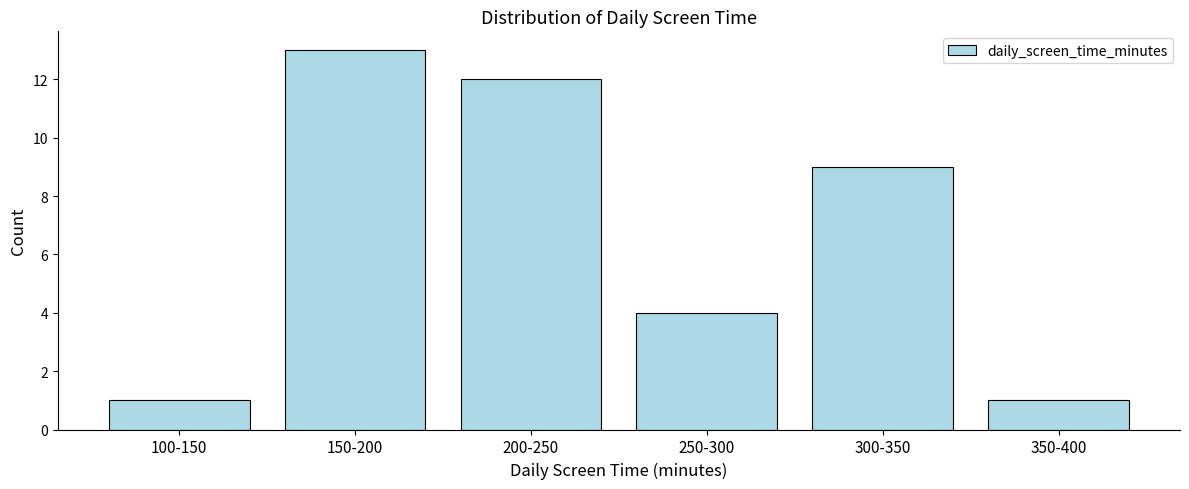

Reading right to left, transcribe all the data shown in this chart.

350-400=1	300-350=9	250-300=4	200-250=12	150-200=13	100-150=1